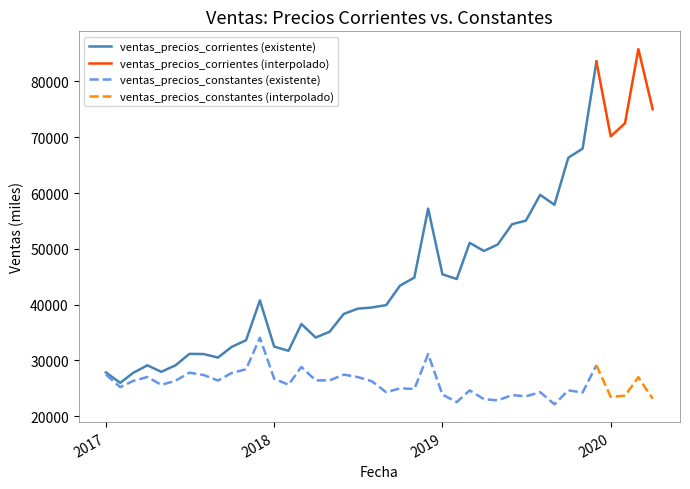

True or false: ventas_precios_corrientes and ventas_precios_constantes cross at least once.

False